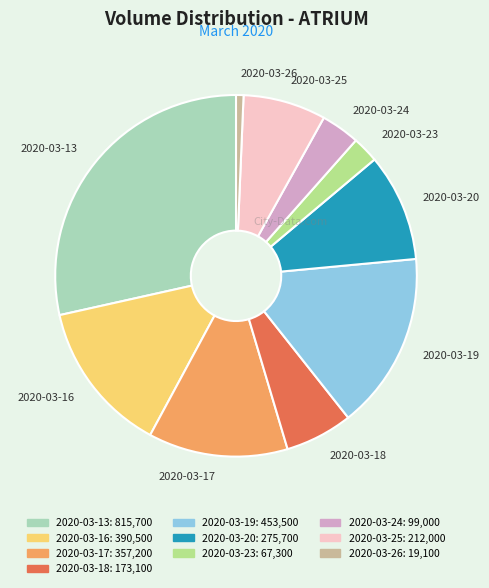

Is it true that 2020-03-20 is 21% of the pie?

False